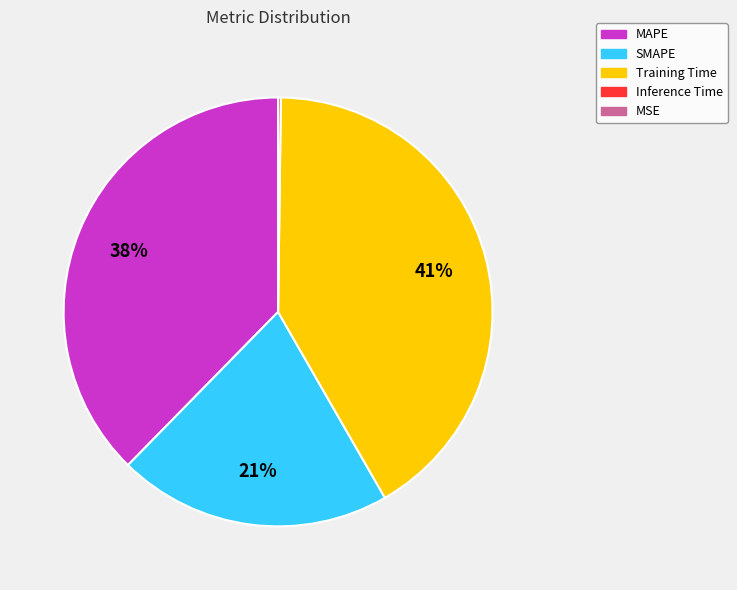

Between Training Time and SMAPE, which is larger?

Training Time